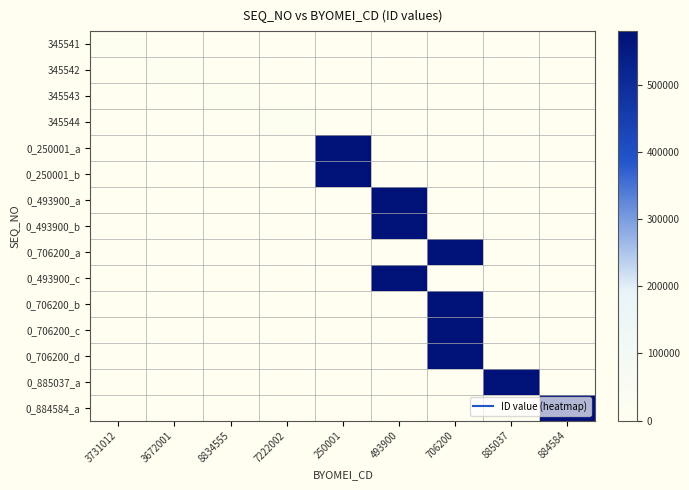

Reading left to right, extract all data points from this chart.

345541: 3731012=9132	3672001=0	8834555=0	7222002=0	250001=0	493900=0	706200=0	885037=0	884584=0
345542: 3731012=0	3672001=9133	8834555=0	7222002=0	250001=0	493900=0	706200=0	885037=0	884584=0
345543: 3731012=0	3672001=0	8834555=9134	7222002=0	250001=0	493900=0	706200=0	885037=0	884584=0
345544: 3731012=0	3672001=0	8834555=0	7222002=9135	250001=0	493900=0	706200=0	885037=0	884584=0
0_250001_a: 3731012=0	3672001=0	8834555=0	7222002=0	250001=579147	493900=0	706200=0	885037=0	884584=0
0_250001_b: 3731012=0	3672001=0	8834555=0	7222002=0	250001=579156	493900=0	706200=0	885037=0	884584=0
0_493900_a: 3731012=0	3672001=0	8834555=0	7222002=0	250001=0	493900=579165	706200=0	885037=0	884584=0
0_493900_b: 3731012=0	3672001=0	8834555=0	7222002=0	250001=0	493900=579167	706200=0	885037=0	884584=0
0_706200_a: 3731012=0	3672001=0	8834555=0	7222002=0	250001=0	493900=0	706200=579168	885037=0	884584=0
0_493900_c: 3731012=0	3672001=0	8834555=0	7222002=0	250001=0	493900=579169	706200=0	885037=0	884584=0
0_706200_b: 3731012=0	3672001=0	8834555=0	7222002=0	250001=0	493900=0	706200=579170	885037=0	884584=0
0_706200_c: 3731012=0	3672001=0	8834555=0	7222002=0	250001=0	493900=0	706200=579223	885037=0	884584=0
0_706200_d: 3731012=0	3672001=0	8834555=0	7222002=0	250001=0	493900=0	706200=579296	885037=0	884584=0
0_885037_a: 3731012=0	3672001=0	8834555=0	7222002=0	250001=0	493900=0	706200=0	885037=579312	884584=0
0_884584_a: 3731012=0	3672001=0	8834555=0	7222002=0	250001=0	493900=0	706200=0	885037=0	884584=579314